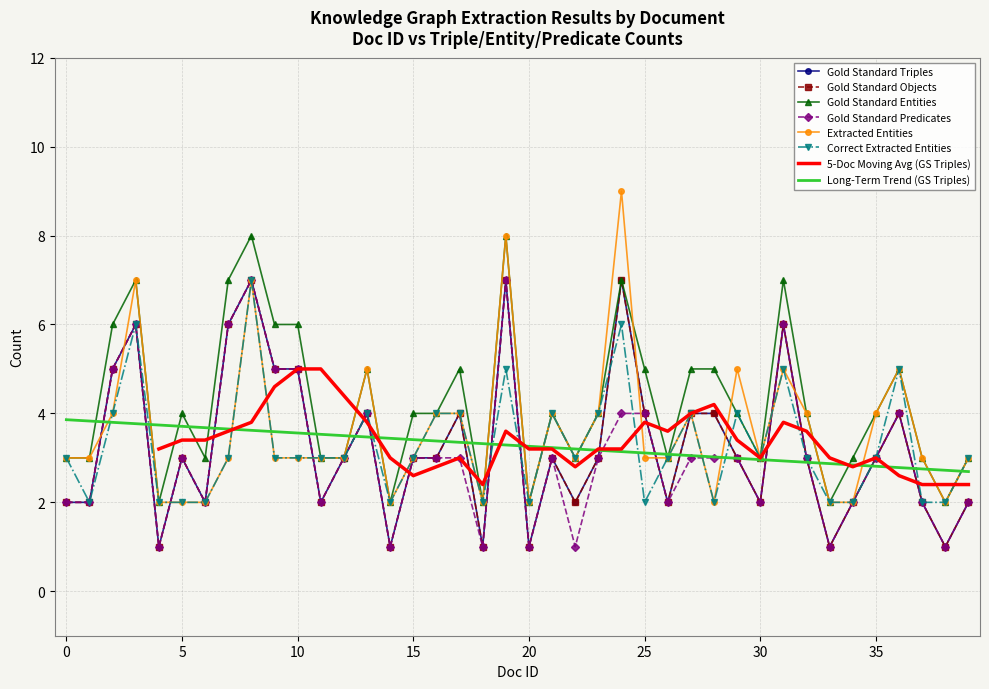

True or false: Gold Standard Objects has a value of 4 at 13.

True